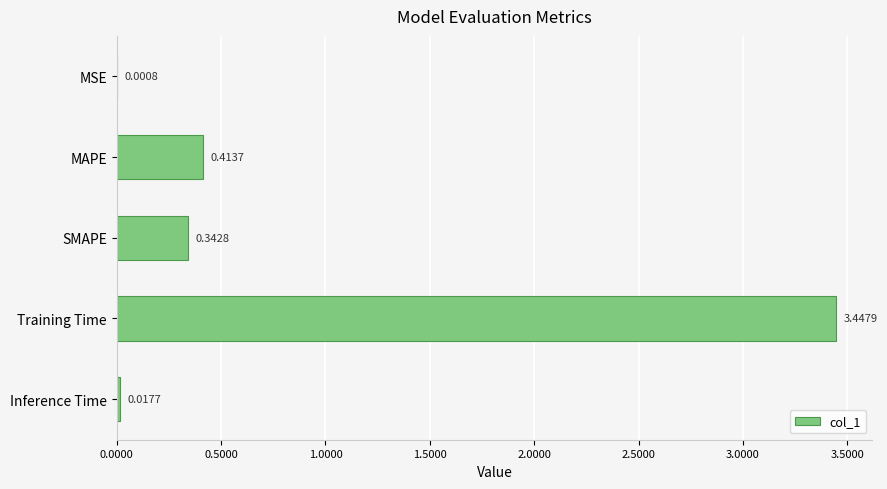

What is the change in value from MAPE to Inference Time?

-0.4